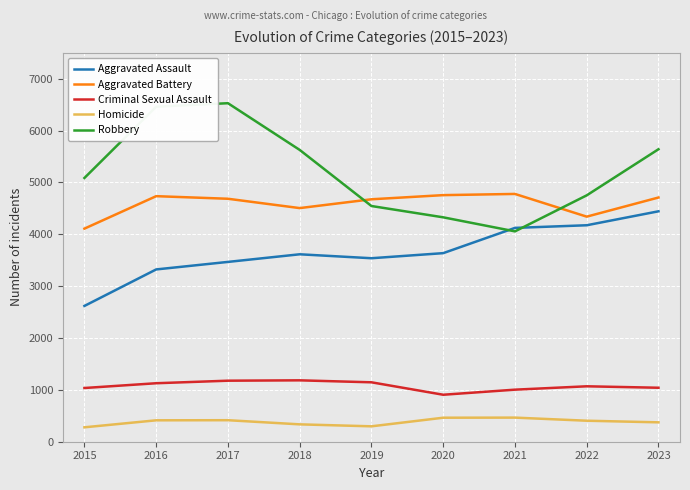

Rank the series by their maximum value, from lowest to highest.

Homicide, Criminal Sexual Assault, Aggravated Assault, Aggravated Battery, Robbery